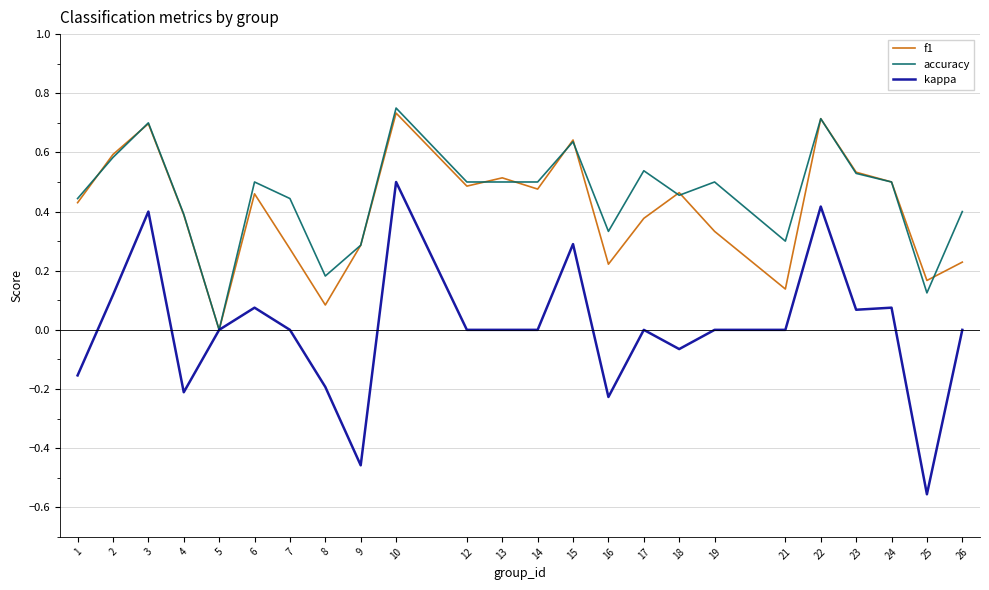

How many values in f1 are above zero?

23